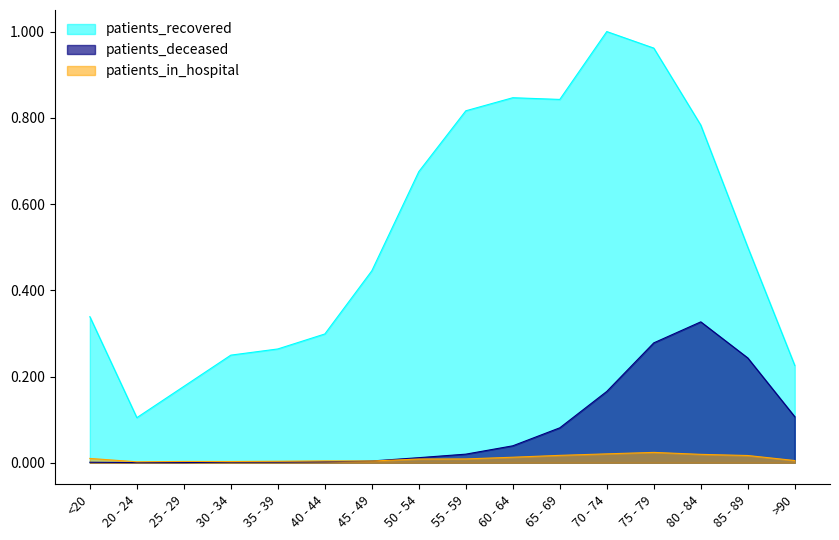

Is the value of patients_deceased at 50 - 54 greater than the value of patients_in_hospital at <20?

Yes